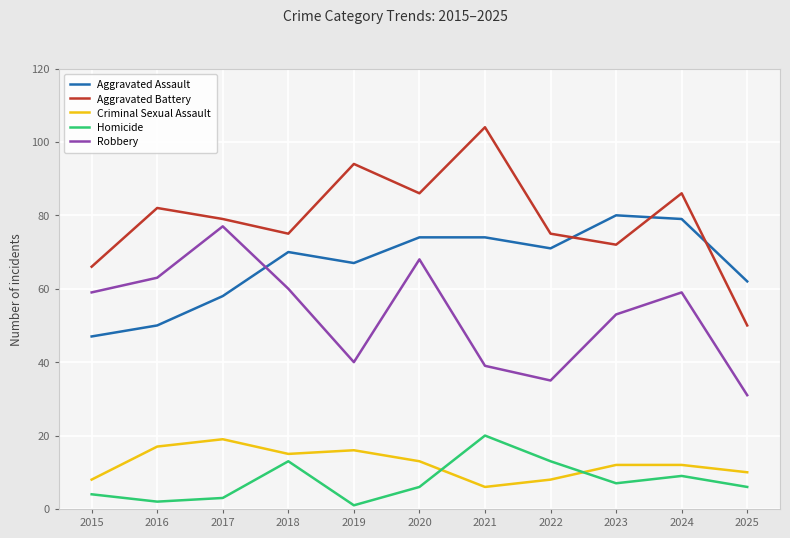

At which label does Aggravated Battery first exceed 79?

2016